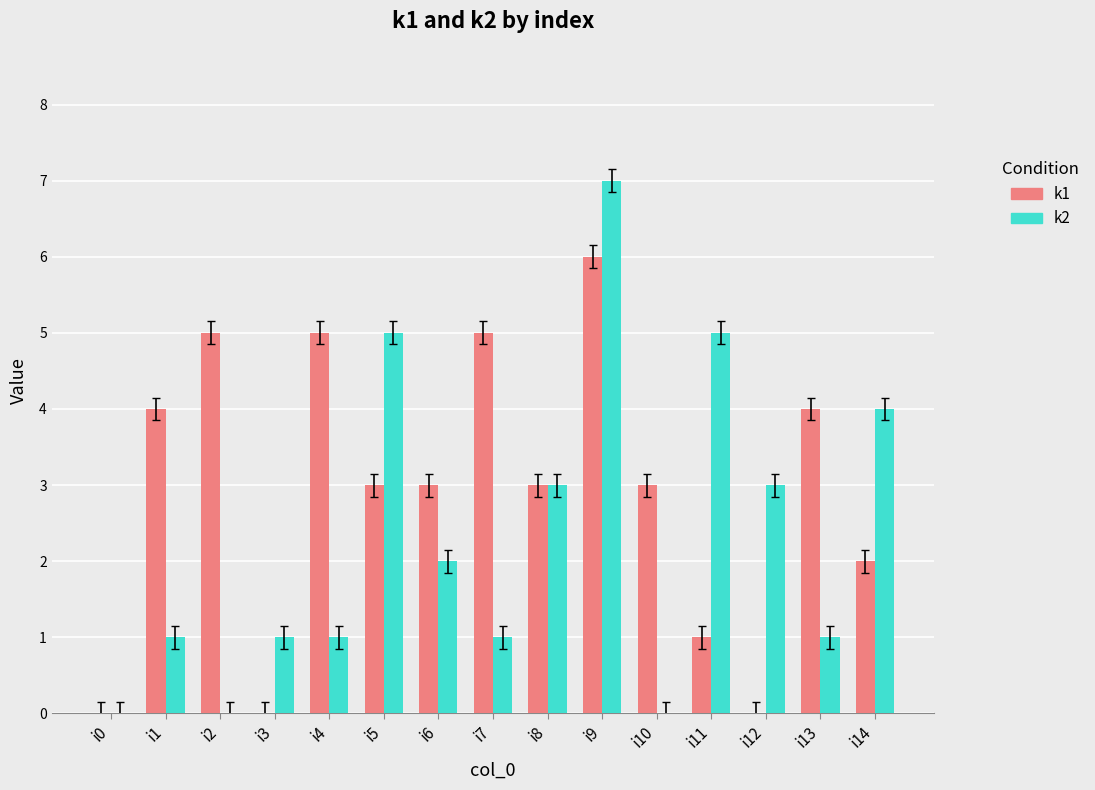

What is the greatest value displayed?

7